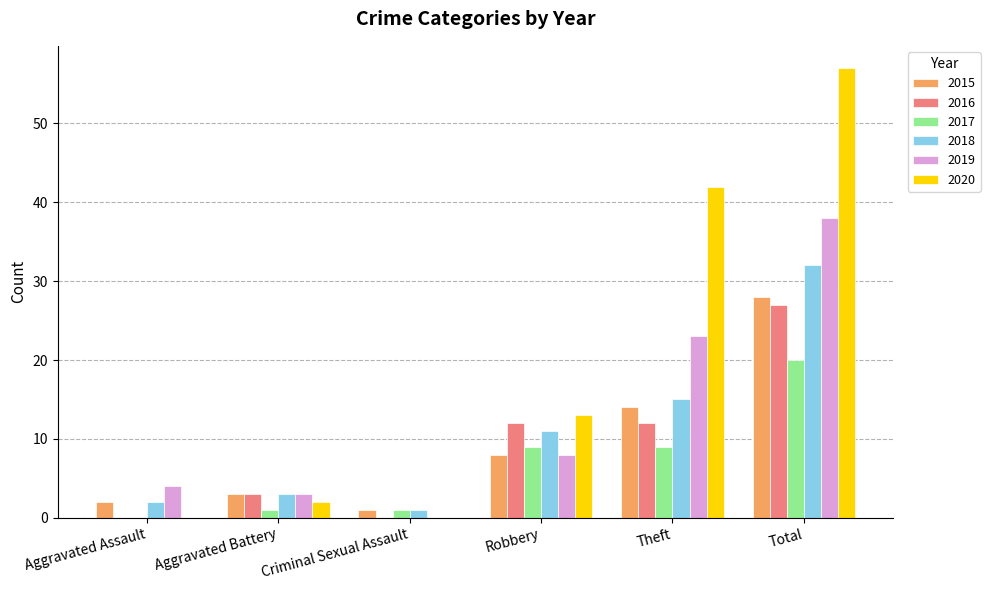

At which category is the sum across all series the highest?

Total